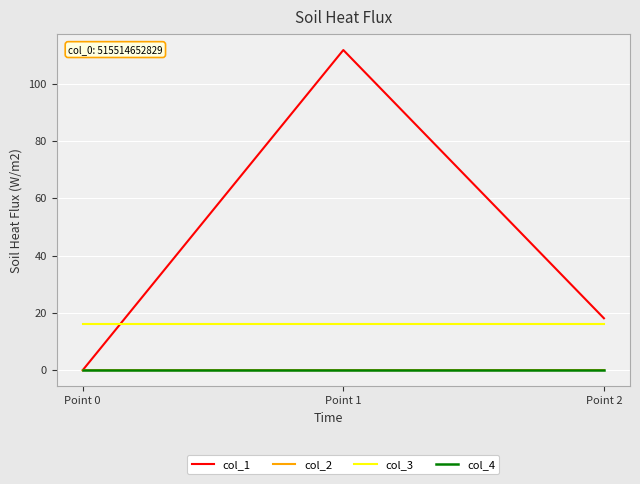

Which series has the widest spread of values?

col_1